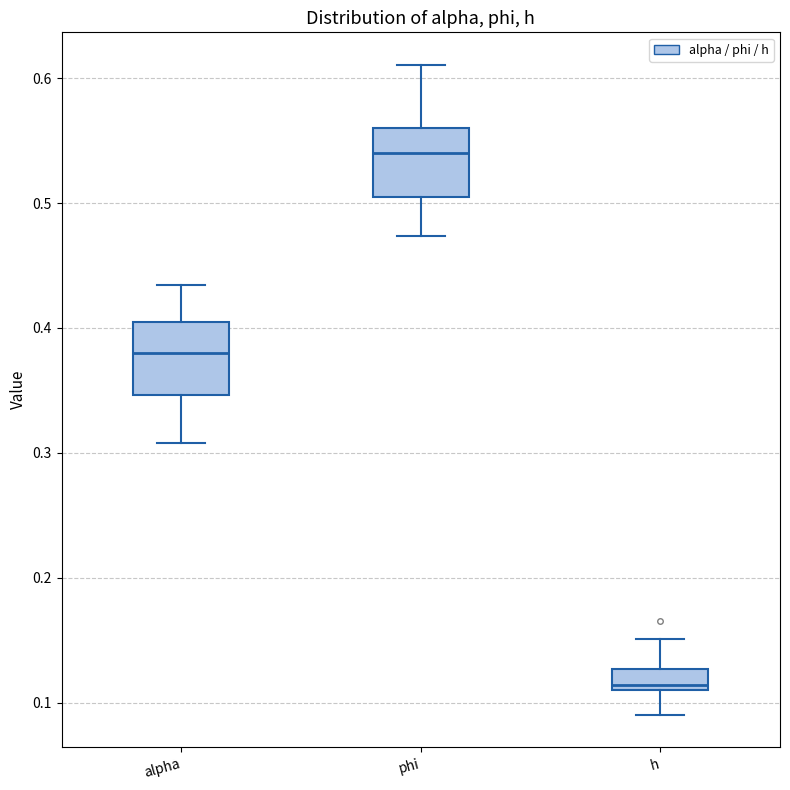

Reading left to right, read every box against the y-axis: the position of its median line, the range the box covers, and the ends of its whiskers. The values are not printed on the chart, so give them approximately, as read against the axis.

alpha: median 0.38, box 0.35 to 0.40, whiskers 0.31 to 0.43
phi: median 0.54, box 0.50 to 0.56, whiskers 0.47 to 0.61
h: median 0.11 (just above the box's lower edge), box 0.11 to 0.13, whiskers 0.09 to 0.15